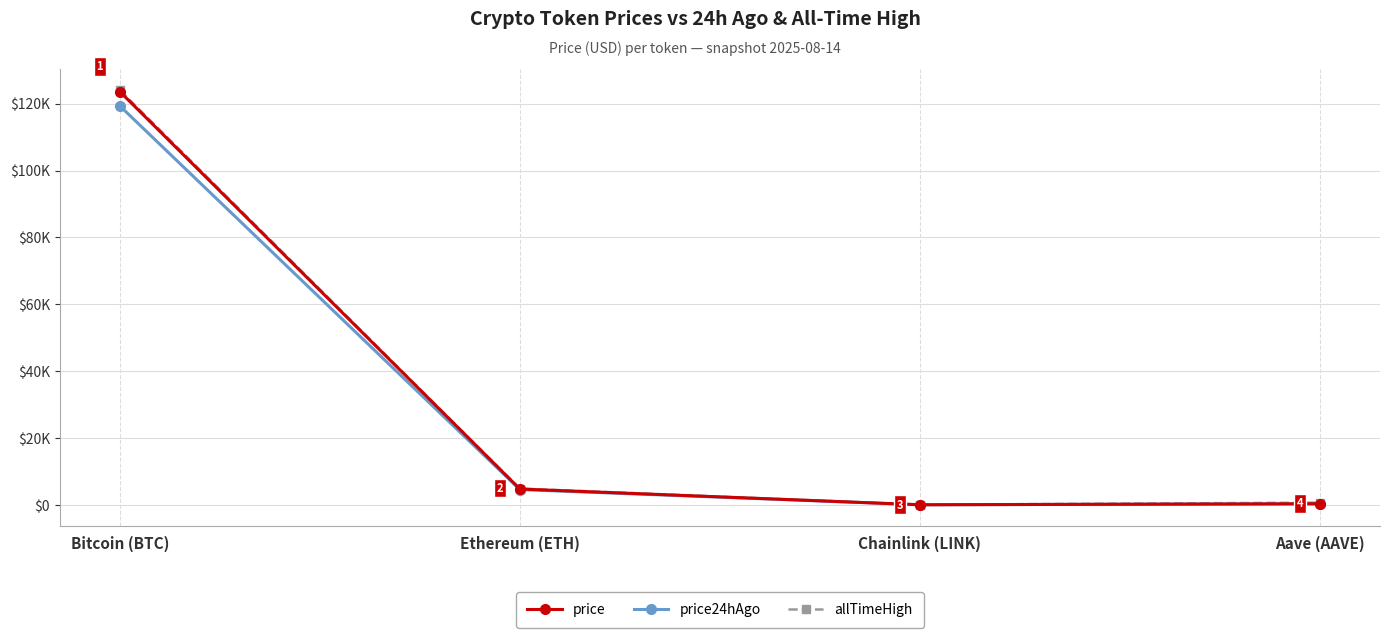

True or false: price and price24hAgo intersect in this chart.

False